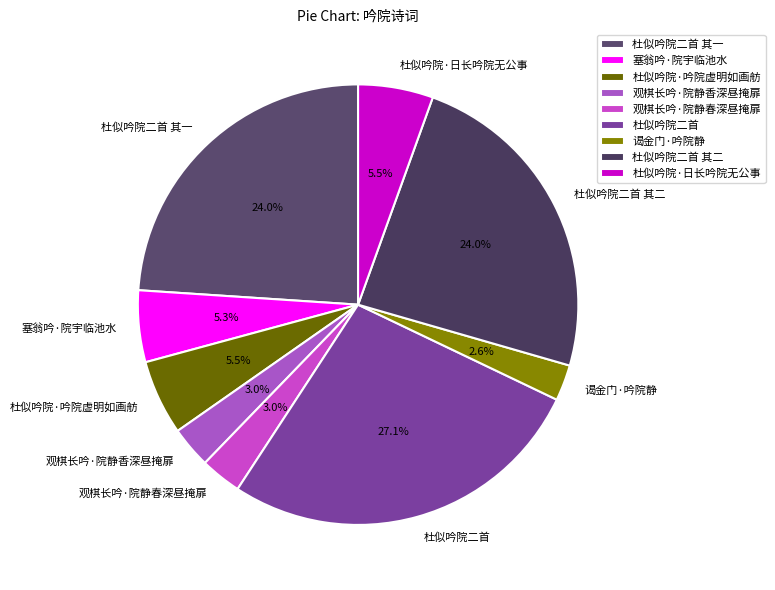

Which category has the biggest portion of the pie?

杜似吟院二首